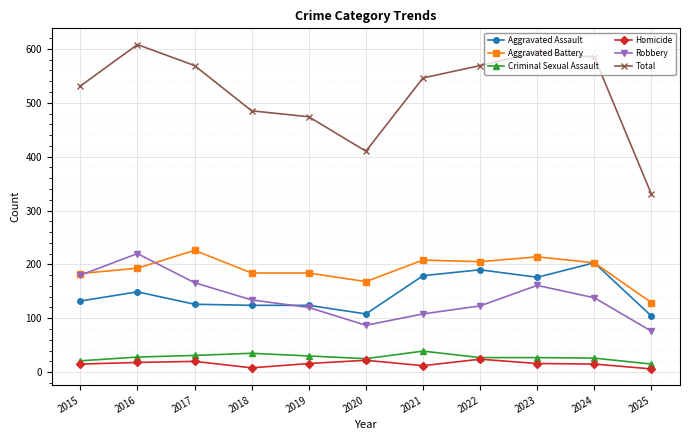

Is the value of Robbery at 2019 greater than the value of Criminal Sexual Assault at 2018?

Yes